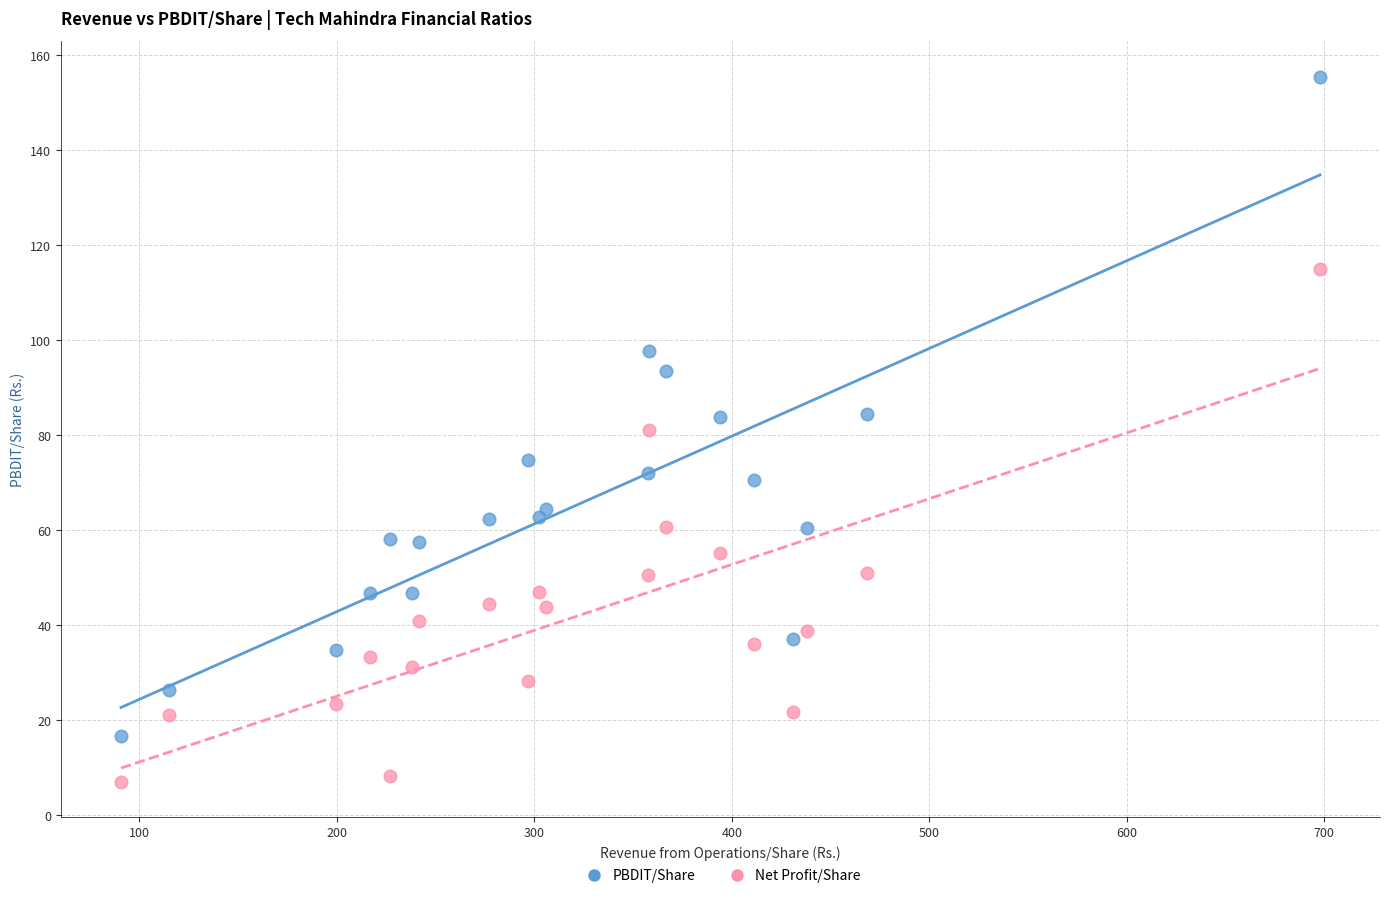

Which series reaches the maximum Y coordinate?

PBDIT/Share